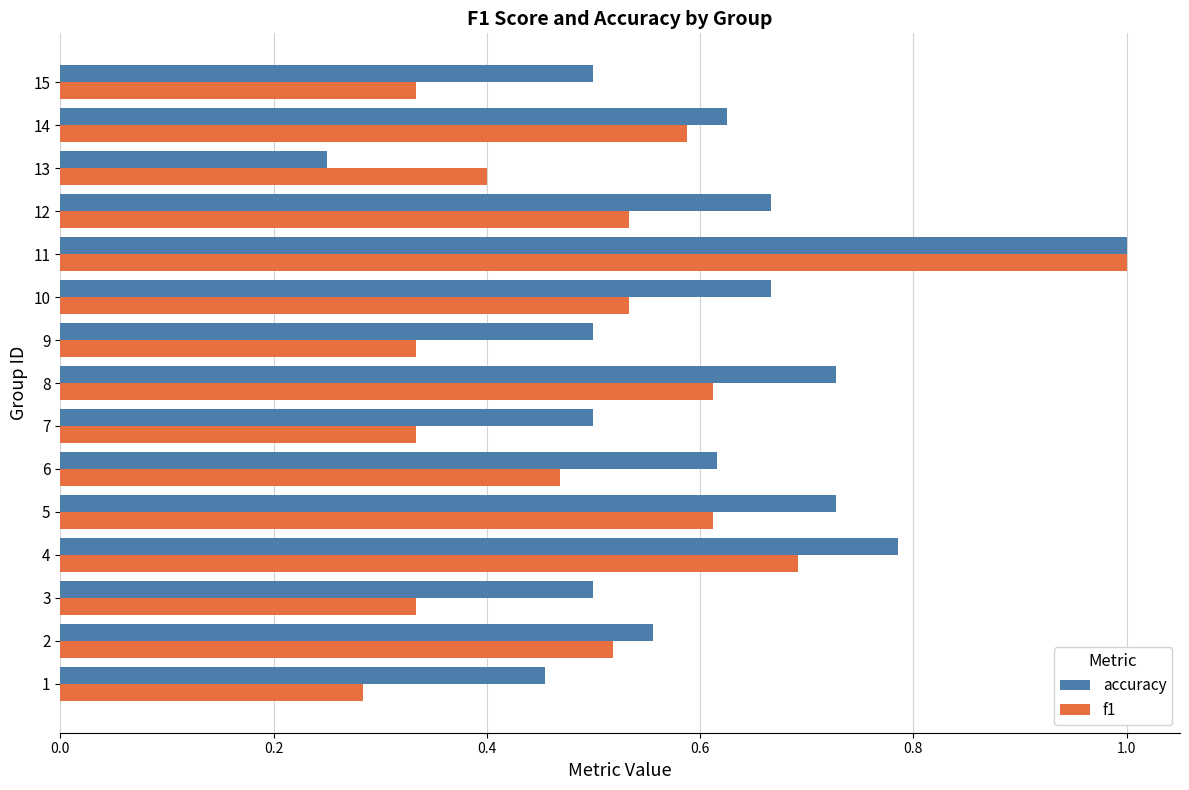

At which category is the sum across all series the highest?

11